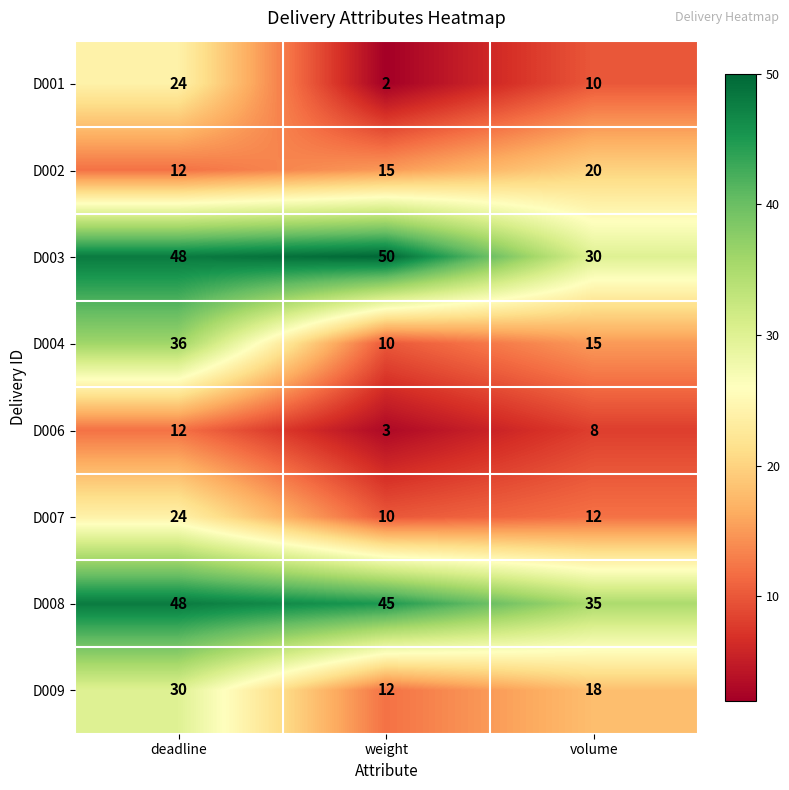

Rank the categories by D009 value from lowest to highest.

weight, volume, deadline